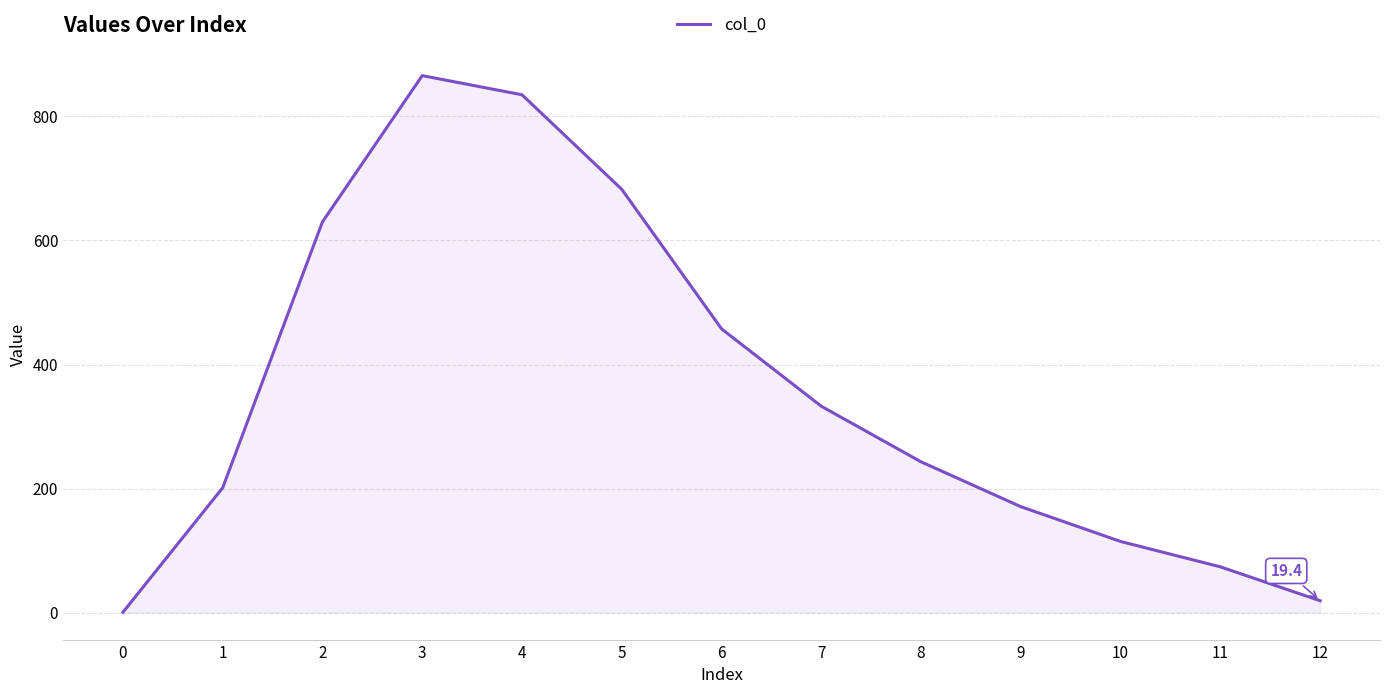

What is the ratio of the value at 6 to the value at 5?

0.7